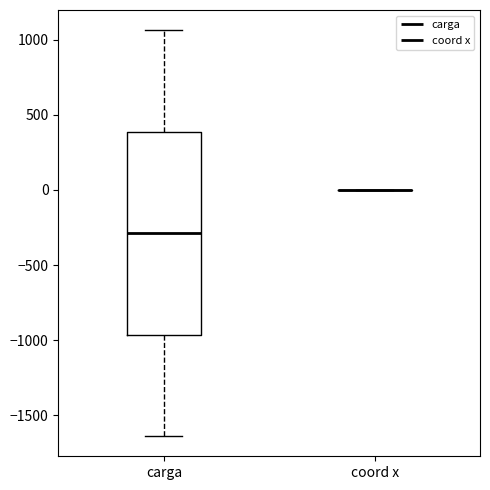

Reading left to right, read every box against the y-axis: the position of its median line, the range the box covers, and the ends of its whiskers. The values are not printed on the chart, so give them approximately, as read against the axis.

carga: median -300, box -950 to 400, whiskers -1650 to 1050
coord x: box collapsed to a line at 0, whiskers 0 to 0